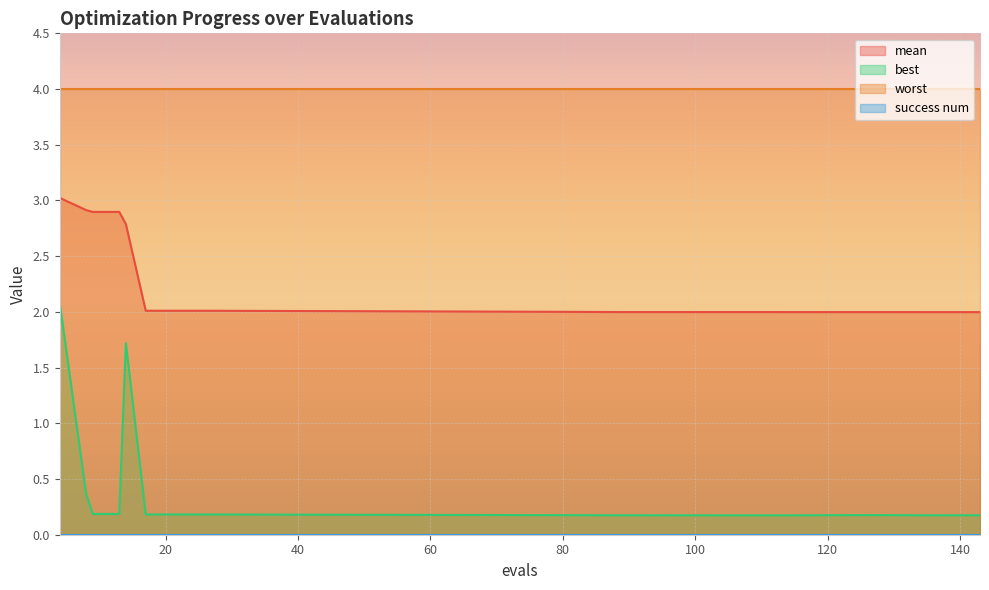

What is the difference between the maximum and second lowest values in the best series?

1.9